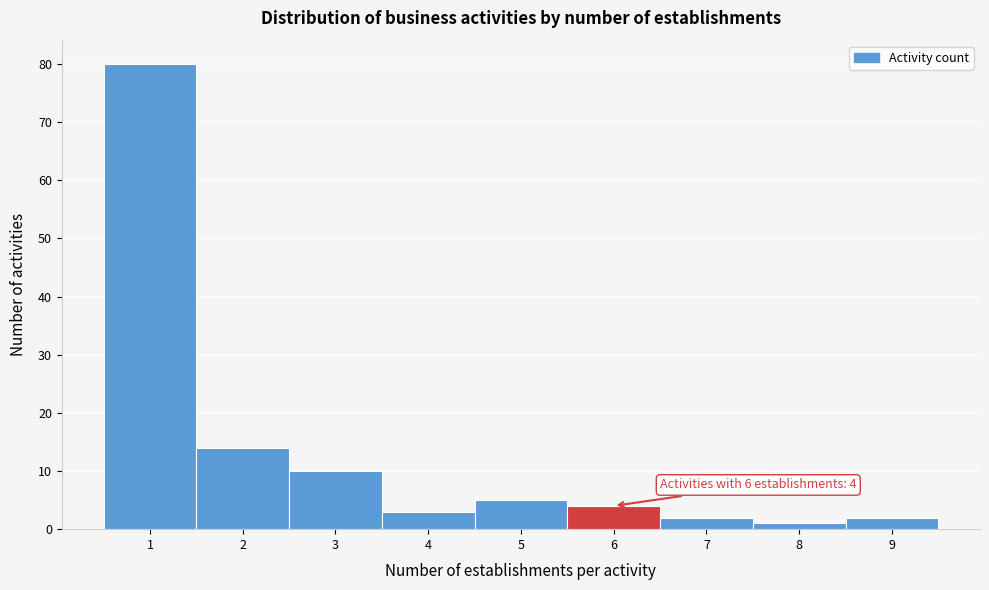

Which range on the x-axis has the tallest bar?

0.5 to 1.5